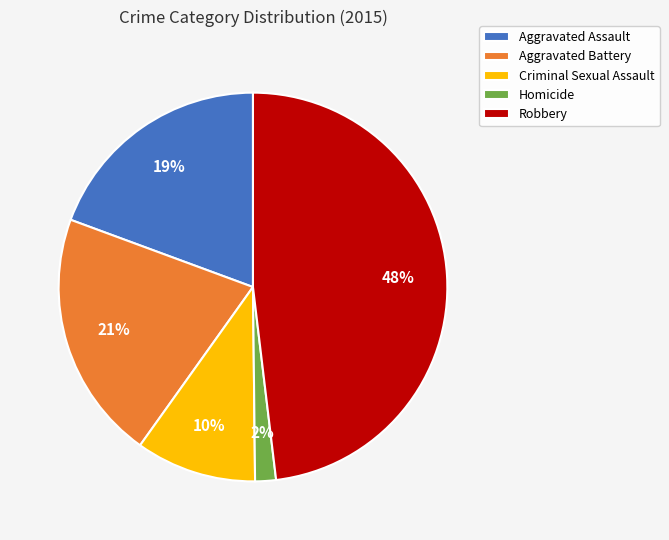

To the nearest percent, what is the combined percentage of Aggravated Assault and Robbery?

67%